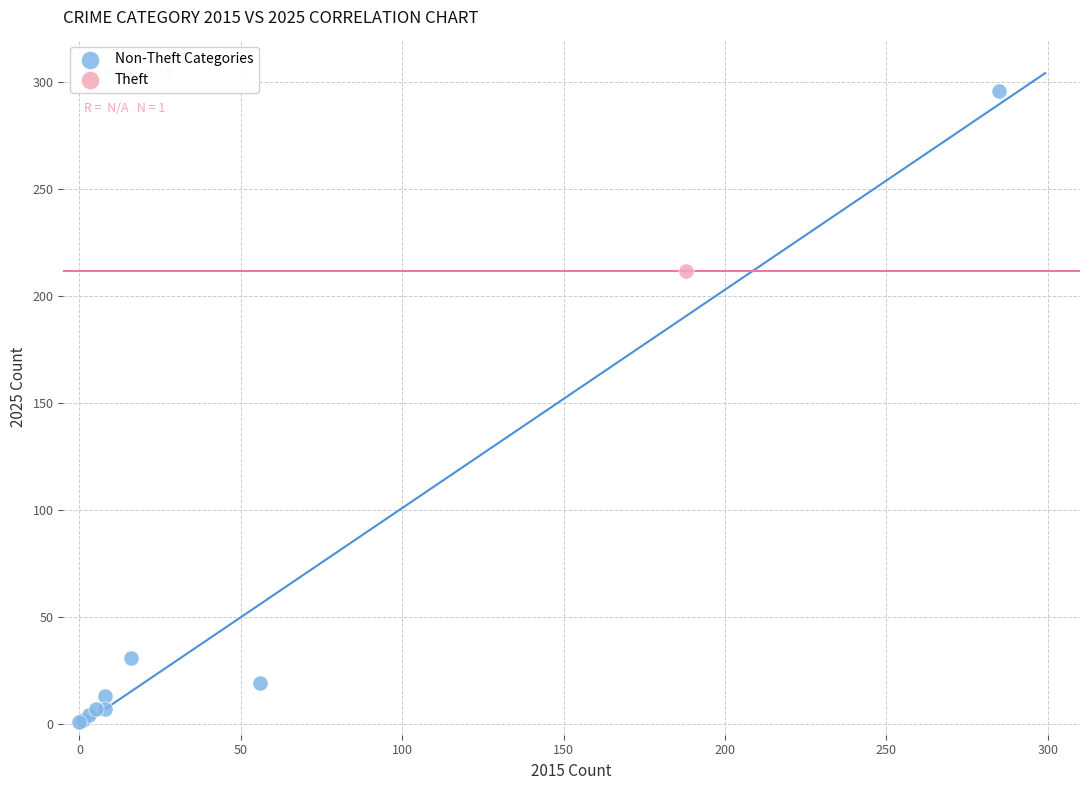

What are all the series names shown in the legend?

Non-Theft Categories, Theft